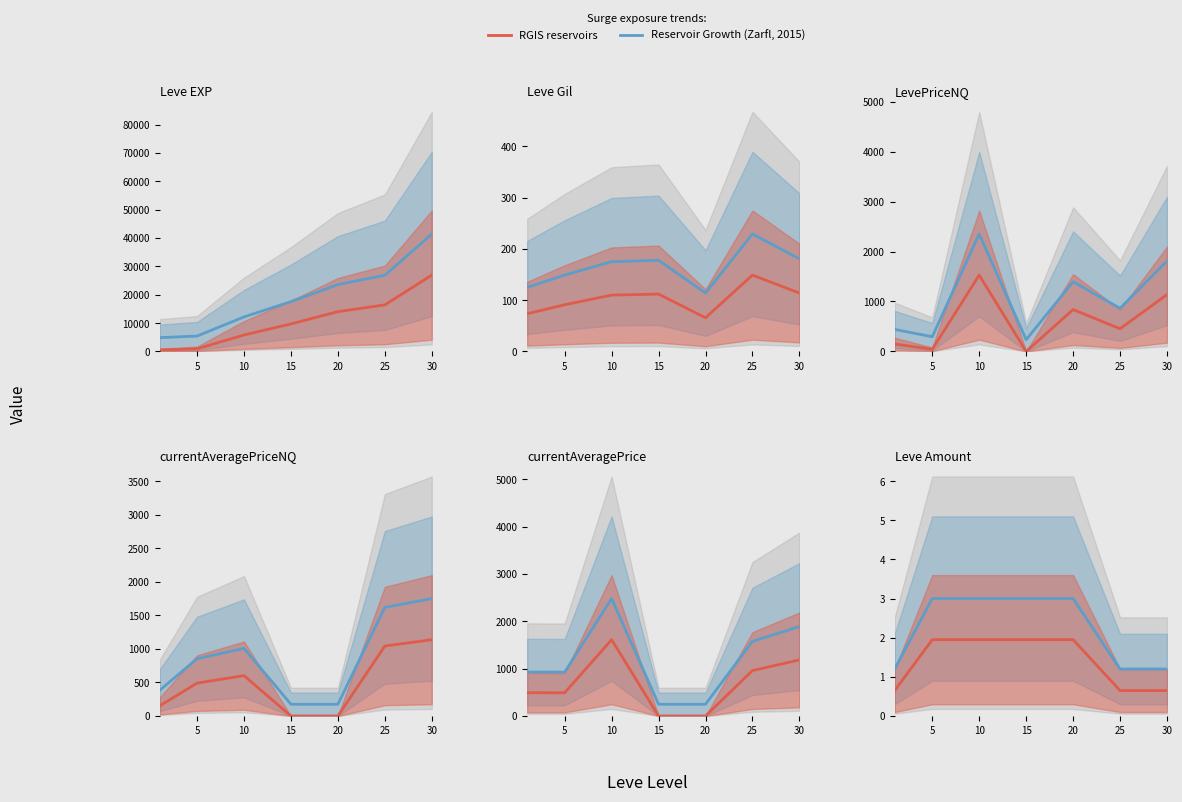

Does the chart have visible grid lines?

No